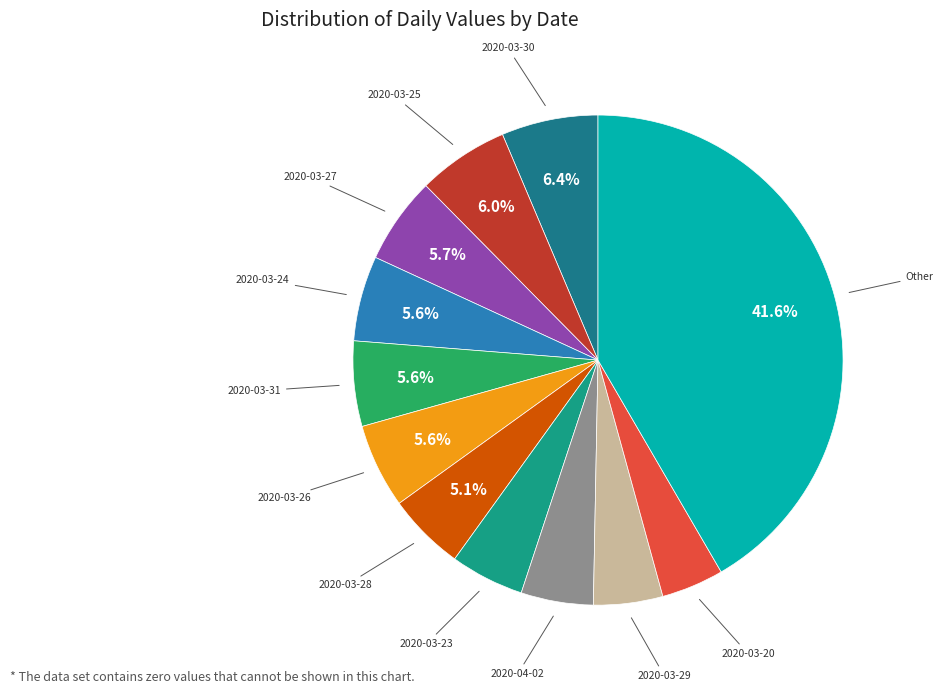

To the nearest percent, what is the difference between the largest and smallest slice percentages?

38%